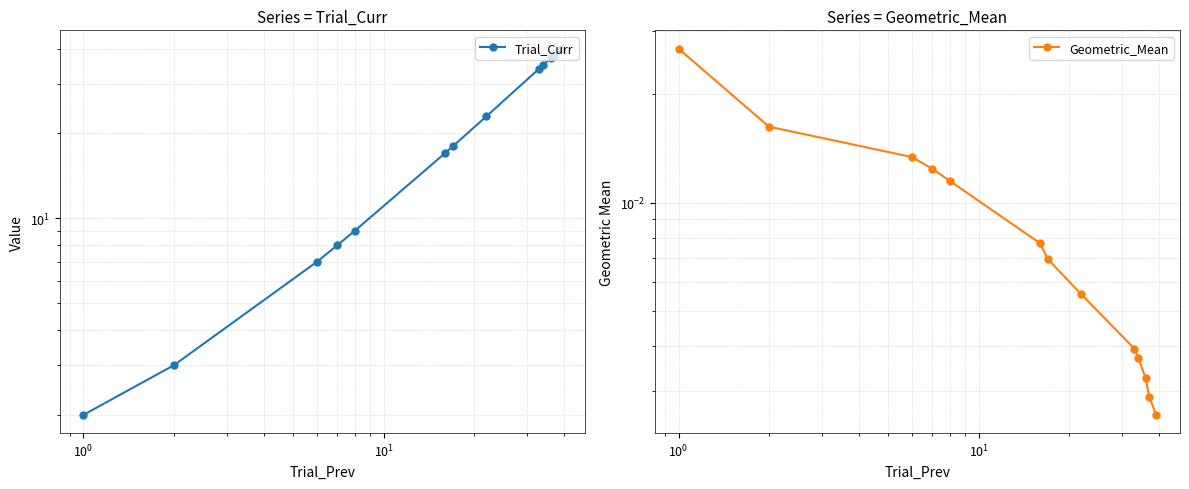

Is the value of Geometric_Mean at $\mathdefault{10^{-1}}$ greater than the value of Trial_Curr at 10?

No